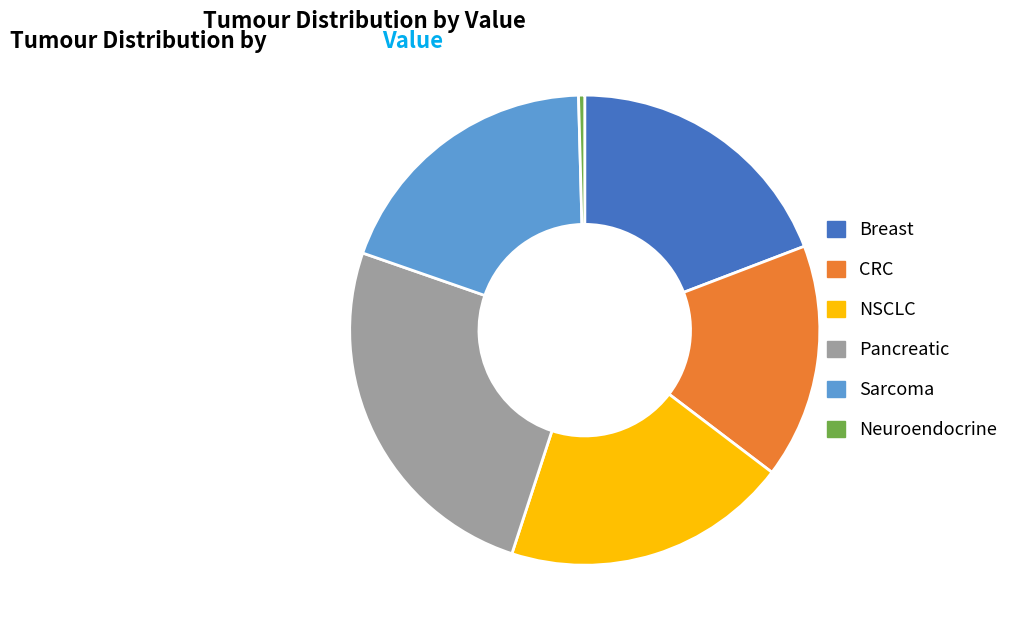

Does any single category account for the majority?

No